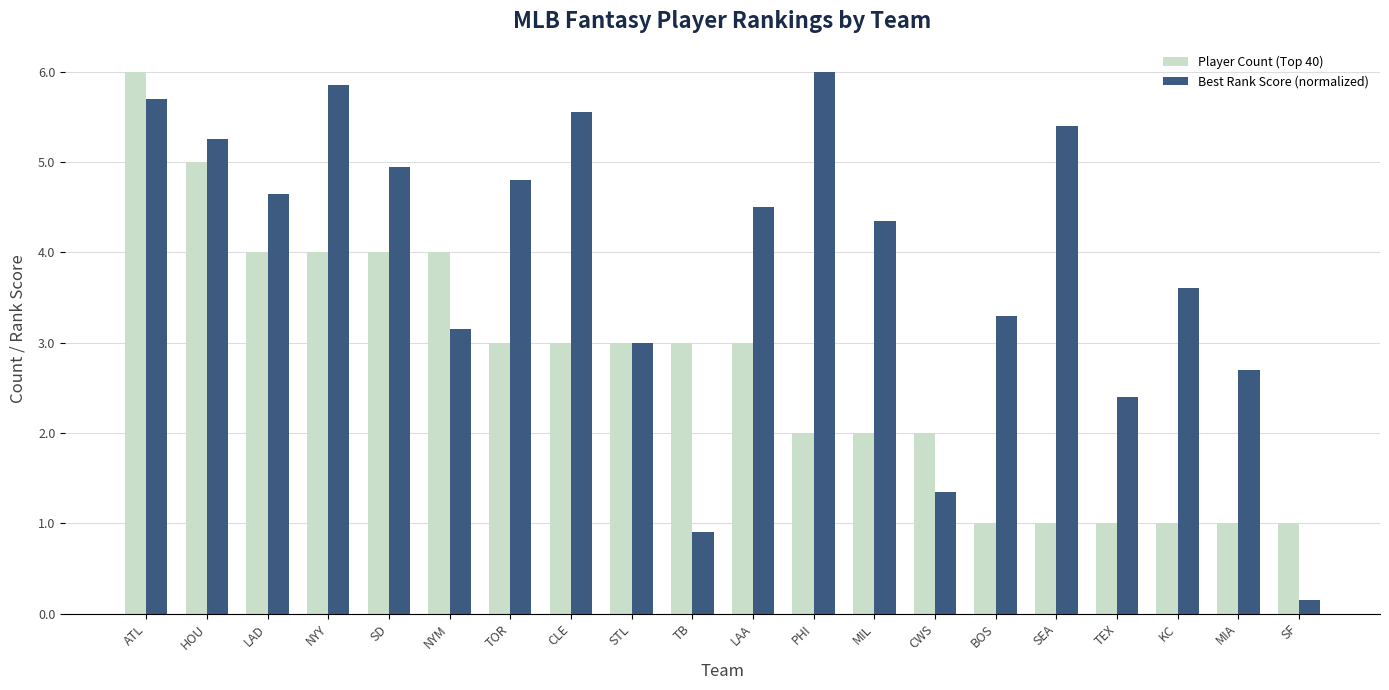

Between LAA and BOS, which series saw the biggest shift?

Player Count (Top 40)